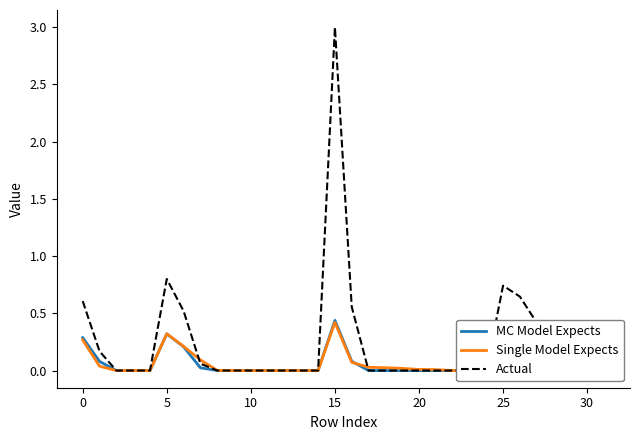

Reading left to right, extract all data points from this chart.

MC Model Expects: 0.3	0.1	0.0	0.0	0.0	0.3	0.2	0.0	0.0	0.0	0.0	0.0	0.0	0.0	0.0	0.4	0.1	0.0	0.0	0.0	0.0	0.0	0.0	0.0	0.0	0.4	0.3	0.2	0.0	0.0	0.0	0.0
Single Model Expects: 0.3	0.0	0.0	0.0	0.0	0.3	0.2	0.1	0.0	0.0	0.0	0.0	0.0	0.0	0.0	0.4	0.1	0.0	0.0	0.0	0.0	0.0	0.0	0.0	0.0	0.3	0.3	0.1	0.0	0.0	0.0	0.0
Actual: 0.6	0.2	0.0	0.0	0.0	0.8	0.5	0.1	0.0	0.0	0.0	0.0	0.0	0.0	0.0	3.0	0.6	0.0	0.0	0.0	0.0	0.0	0.0	0.0	0.0	0.7	0.6	0.4	0.0	0.0	0.0	0.0